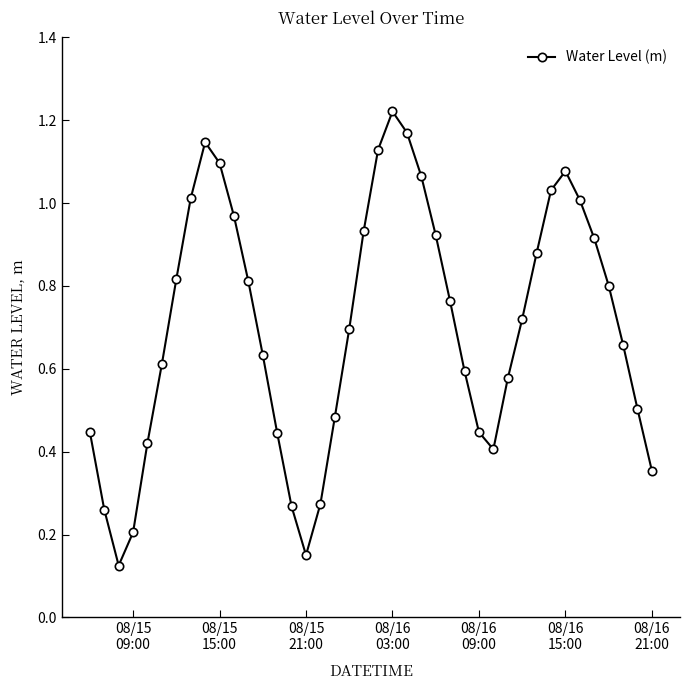

How many points are lower than both their immediate neighbors (excluding endpoints)?

3